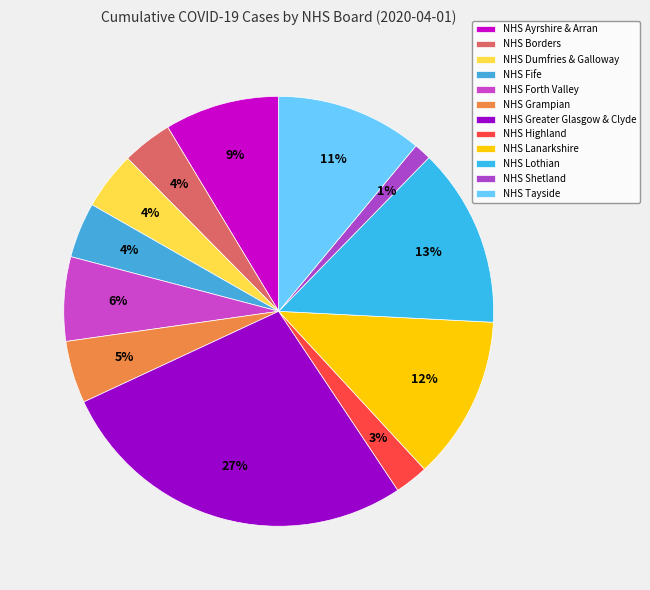

How many slices are in this pie chart?

12